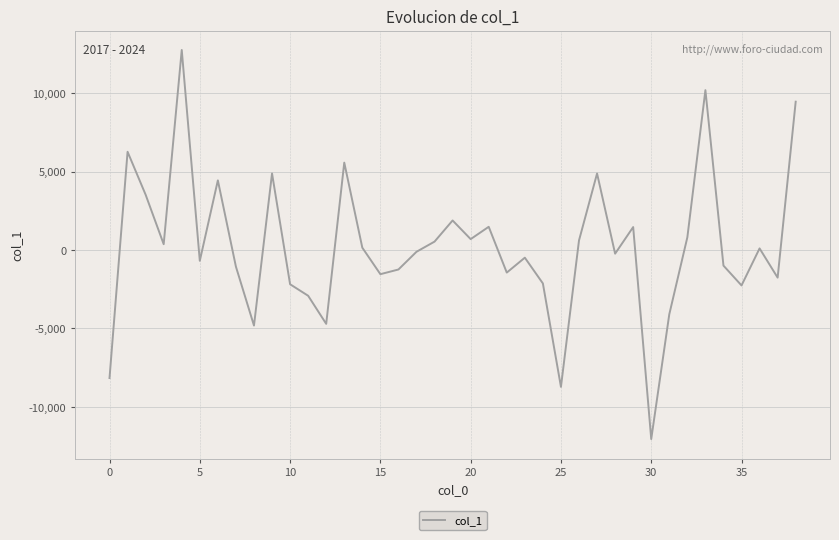

What is the difference between the maximum and minimum values?

24813.0